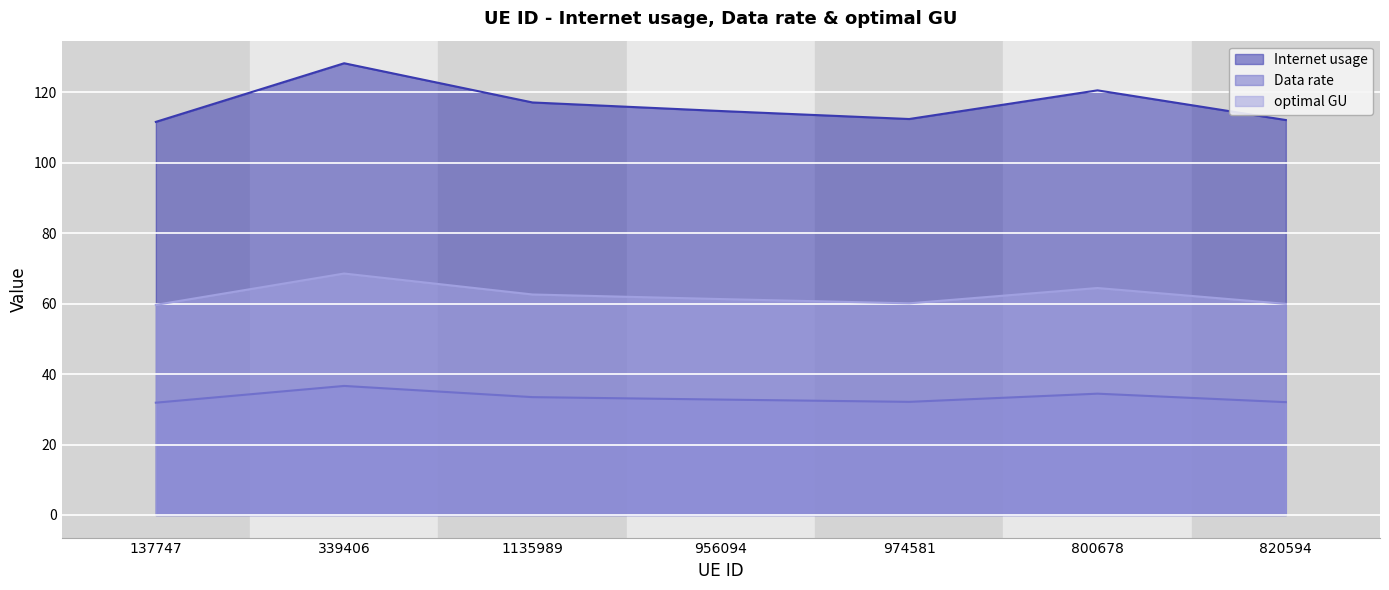

What is the sum of all optimal GU values?

436.4